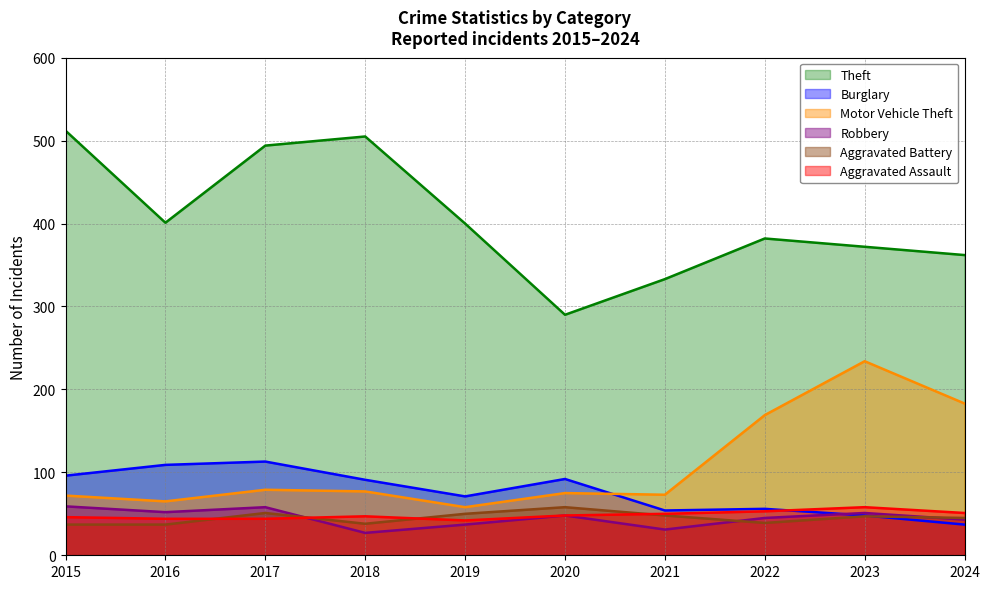

True or false: Theft and Robbery intersect in this chart.

False